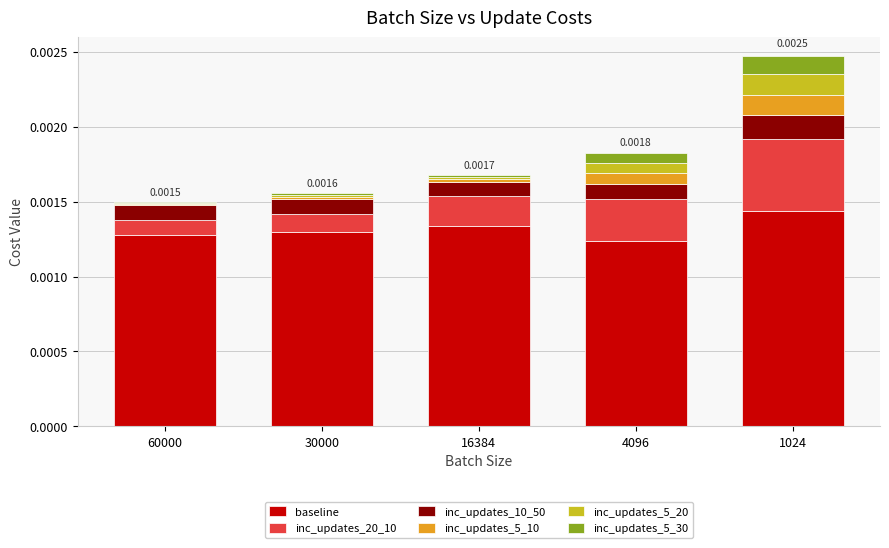

How many categories are shown in the chart?

5